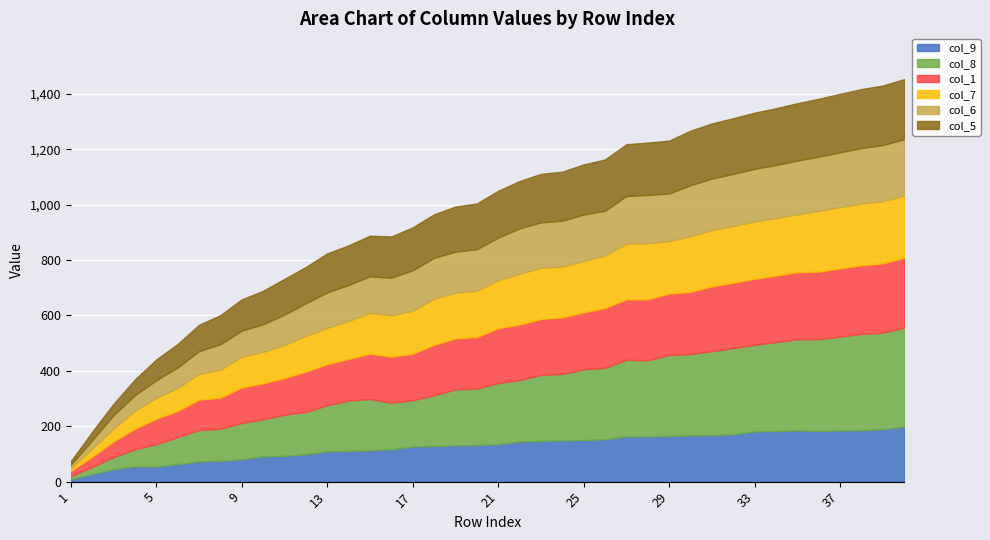

True or false: col_1 and col_6 intersect in this chart.

False